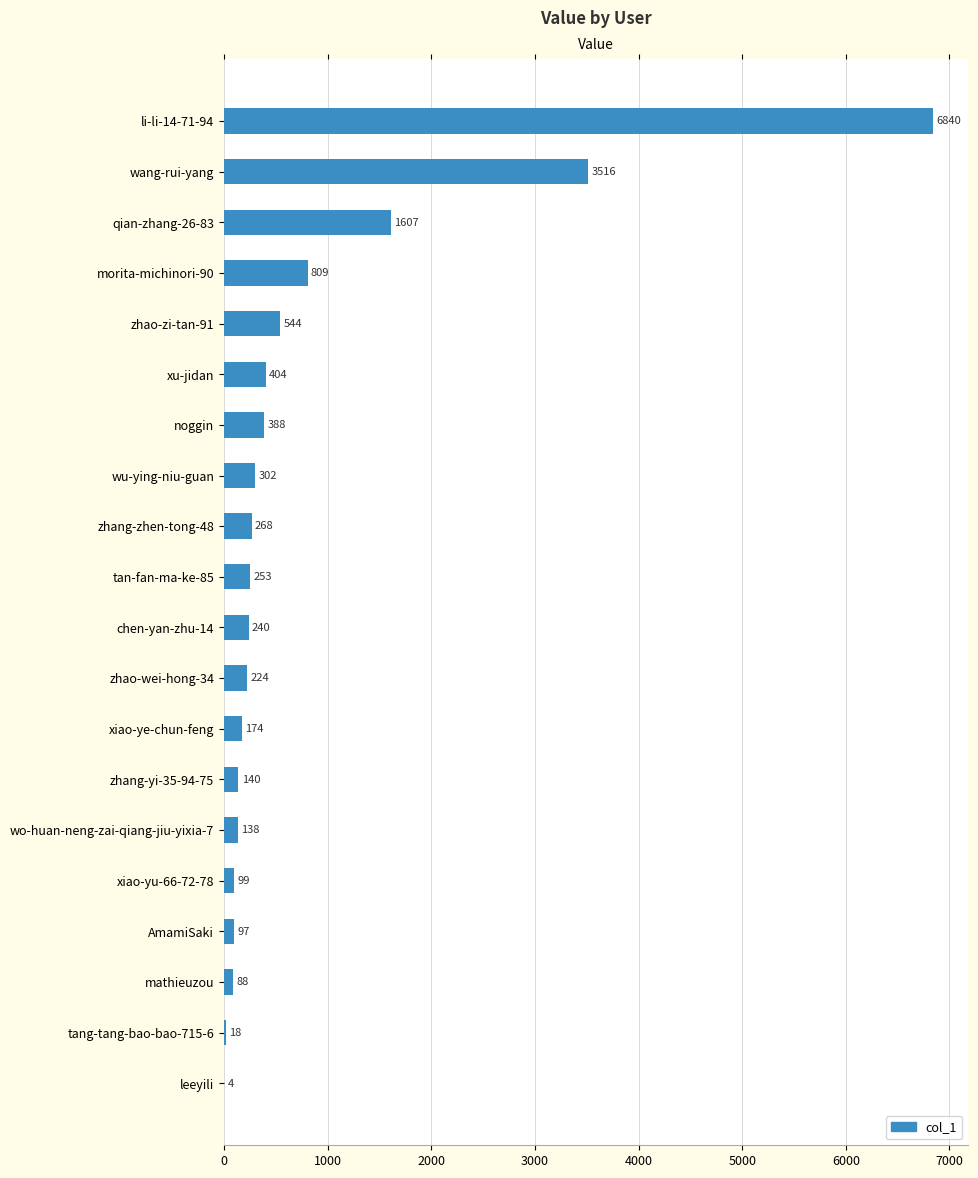

At which label is the value closest to 3422?

wang-rui-yang